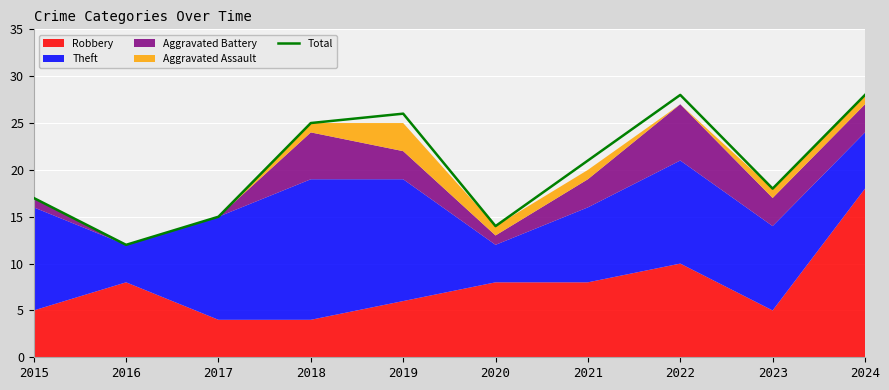

What is the sum of the values at 2018 and 2024?

53